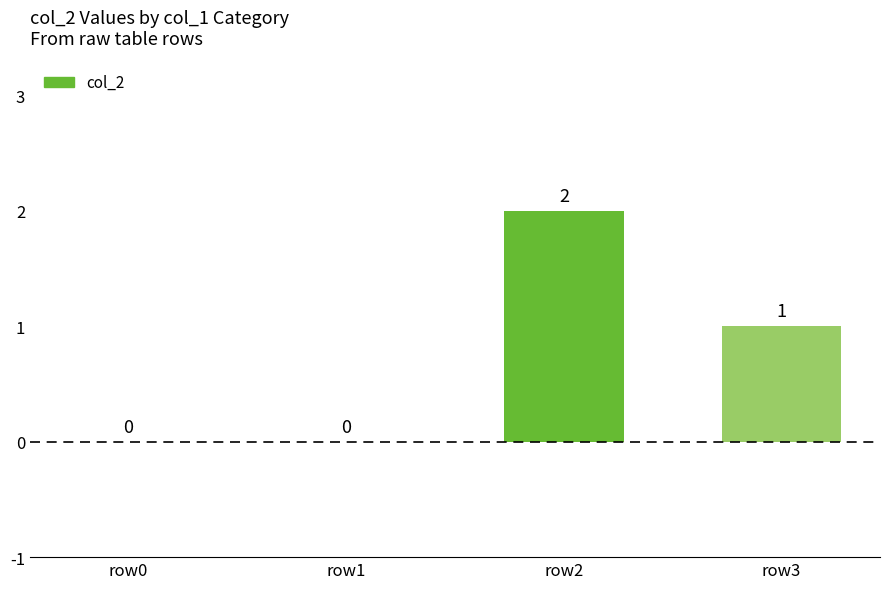

Count the values in the range 0 to 2.

4